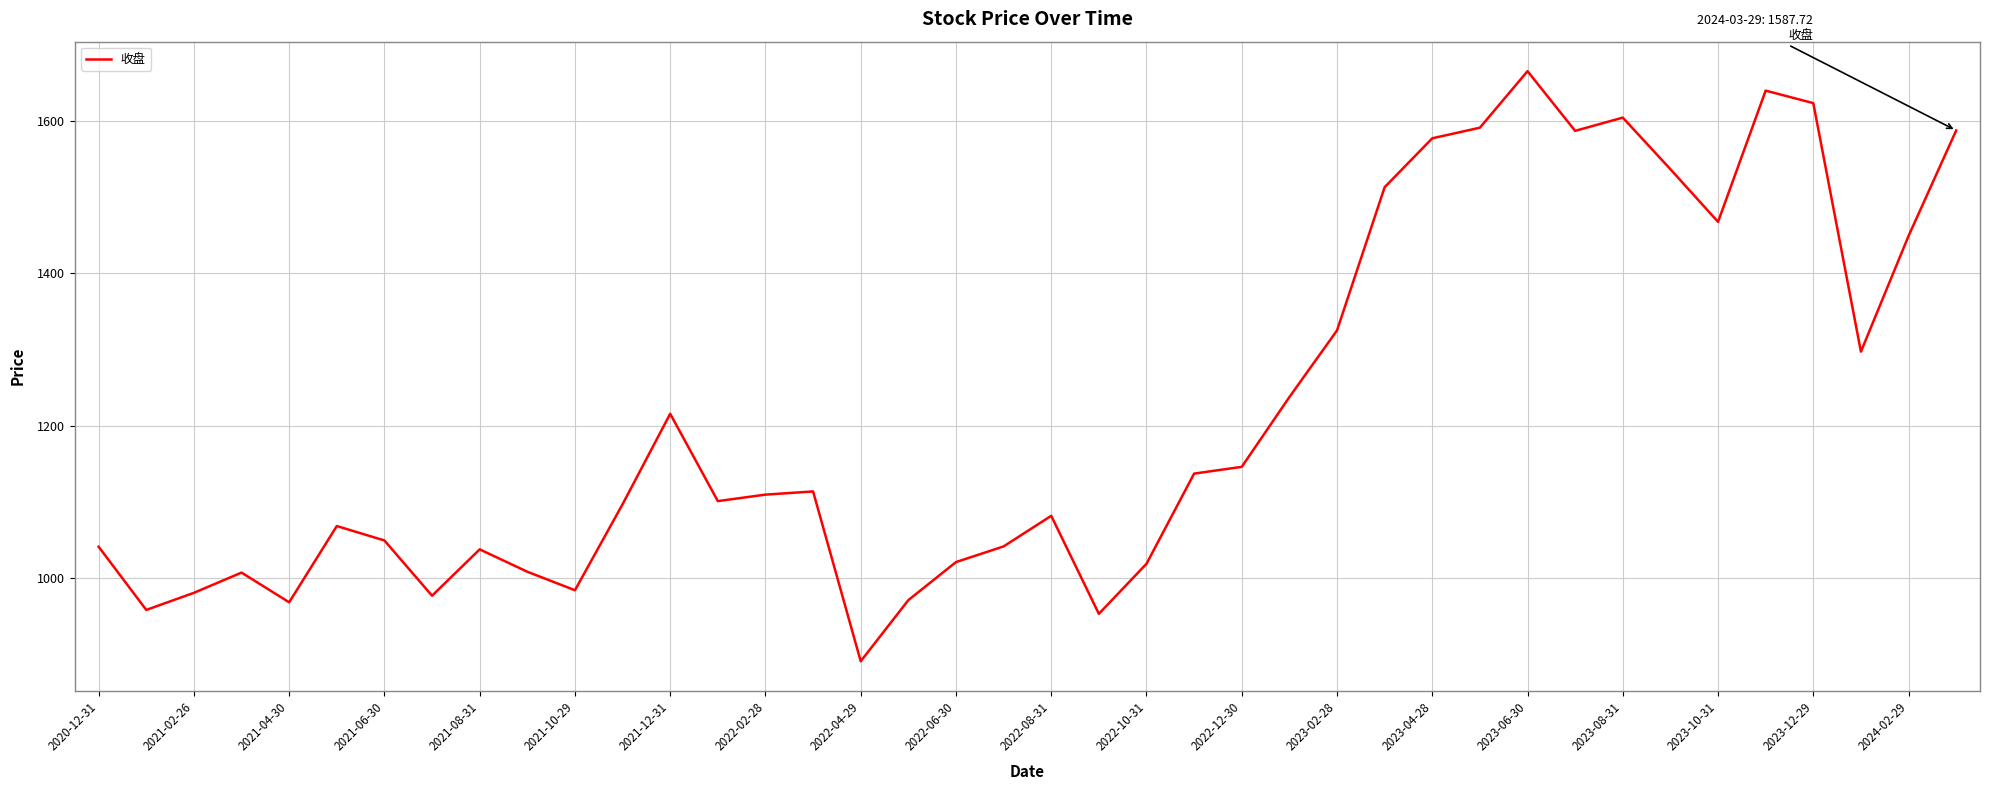

What is the maximum value shown in the chart?

1665.6